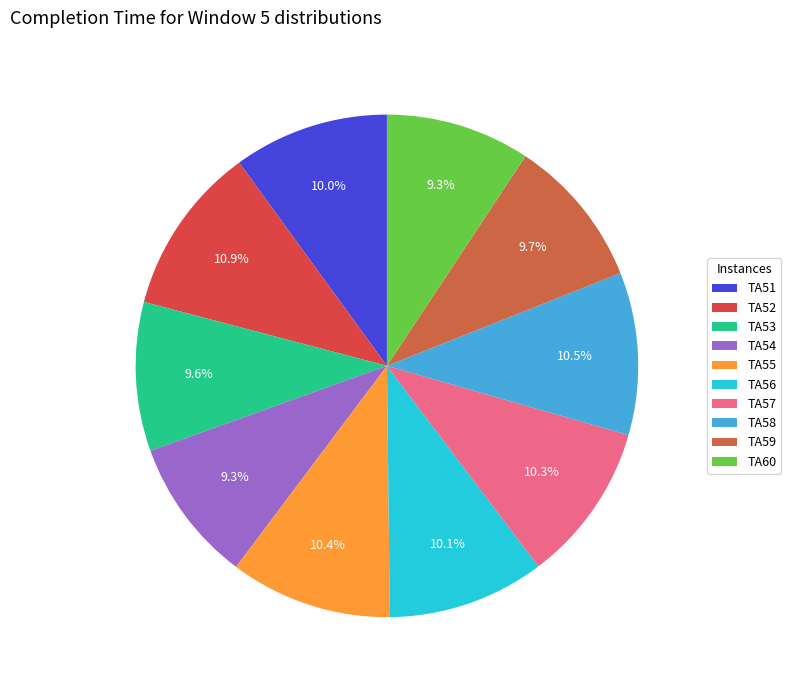

Rank the categories by value from highest to lowest.

TA52, TA58, TA55, TA57, TA56, TA51, TA59, TA53, TA60, TA54